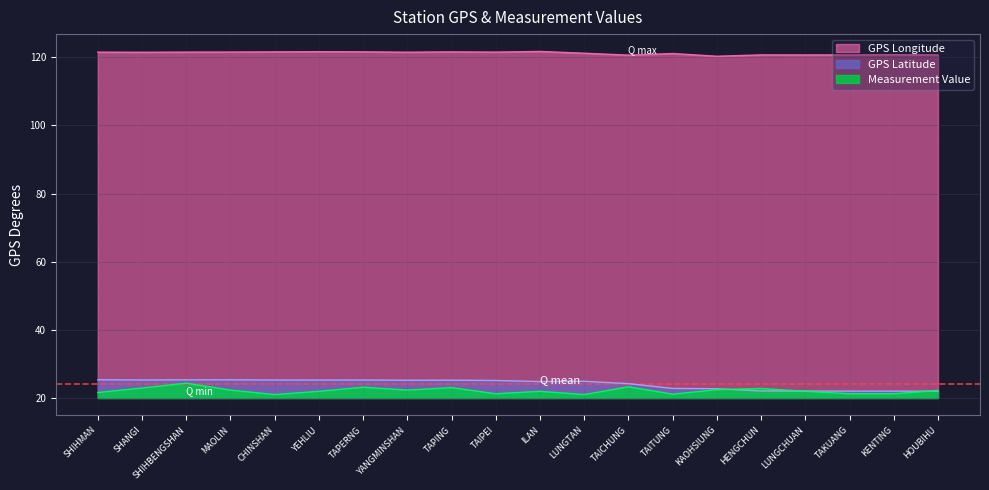

Rank the series at TAKUANG from highest to lowest value.

GPS Longitude, GPS Latitude, Measurement Value